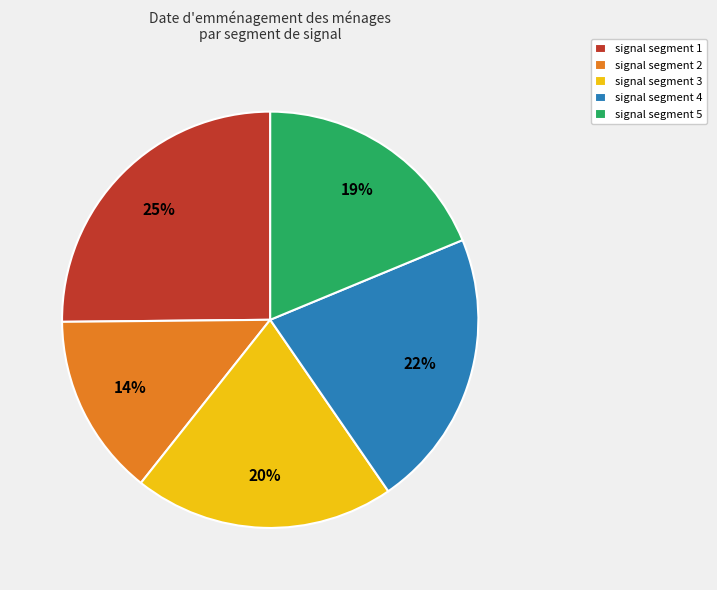

To the nearest percent, what percentage of the pie is signal segment 2?

14%